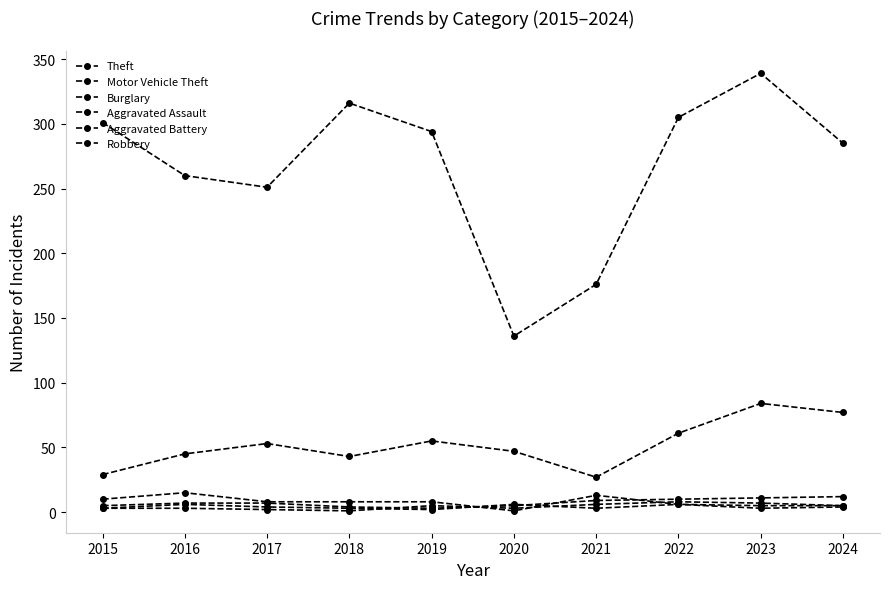

How many distinct data groups are displayed?

6